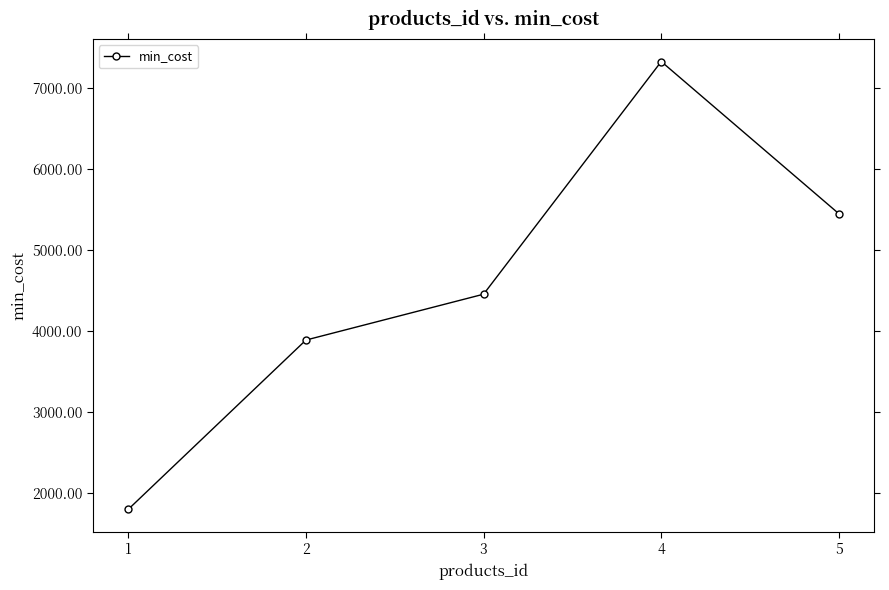

Rank the categories by value from lowest to highest.

1, 2, 3, 5, 4